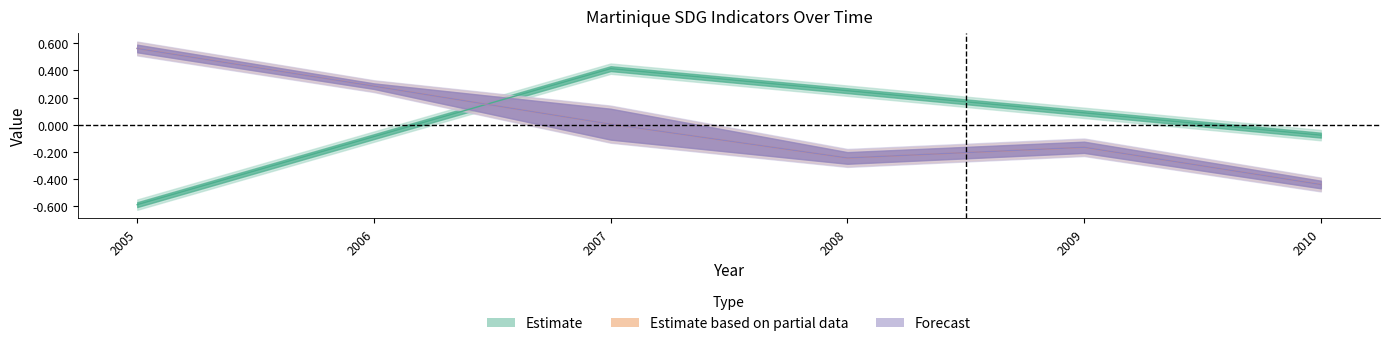

The EN_WBE_PMNR series shows -0.4 at 2008. True or false?

False